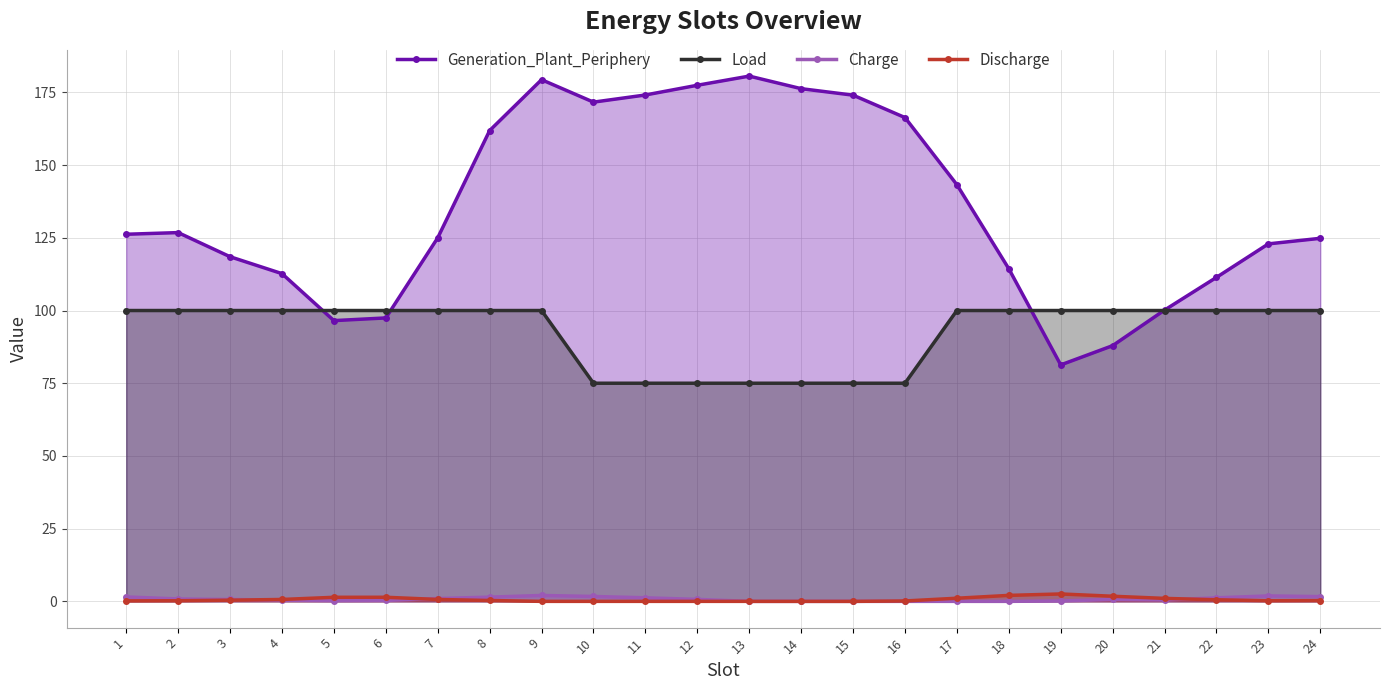

Is the value of Charge at 8 greater than the value of Discharge at 4?

Yes